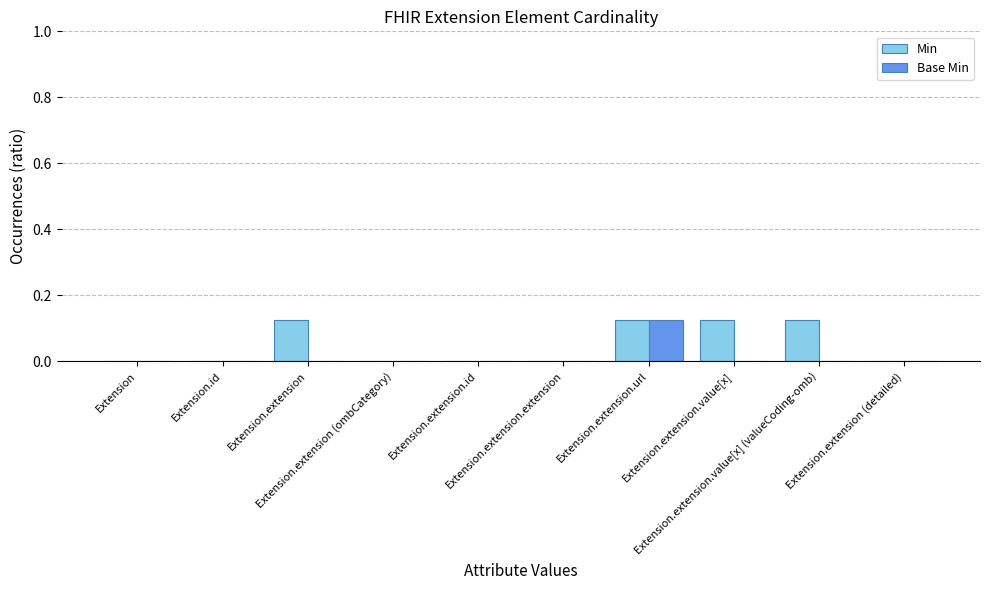

What is the sum of all Min values?

0.5